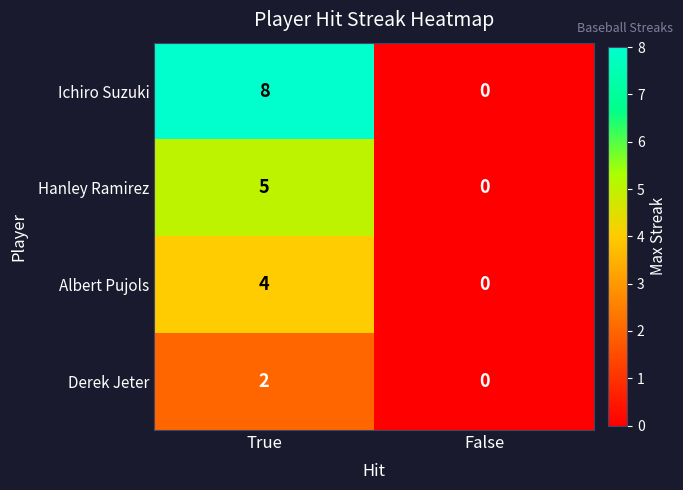

What is the sum of all Albert Pujols values?

4